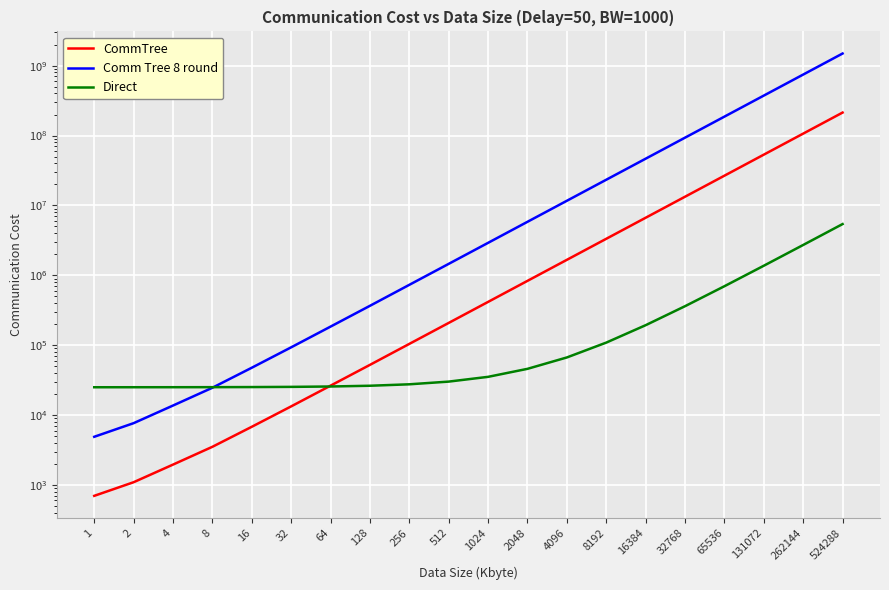

Between 262144 and 524288, which series saw the biggest shift?

Comm Tree 8 round